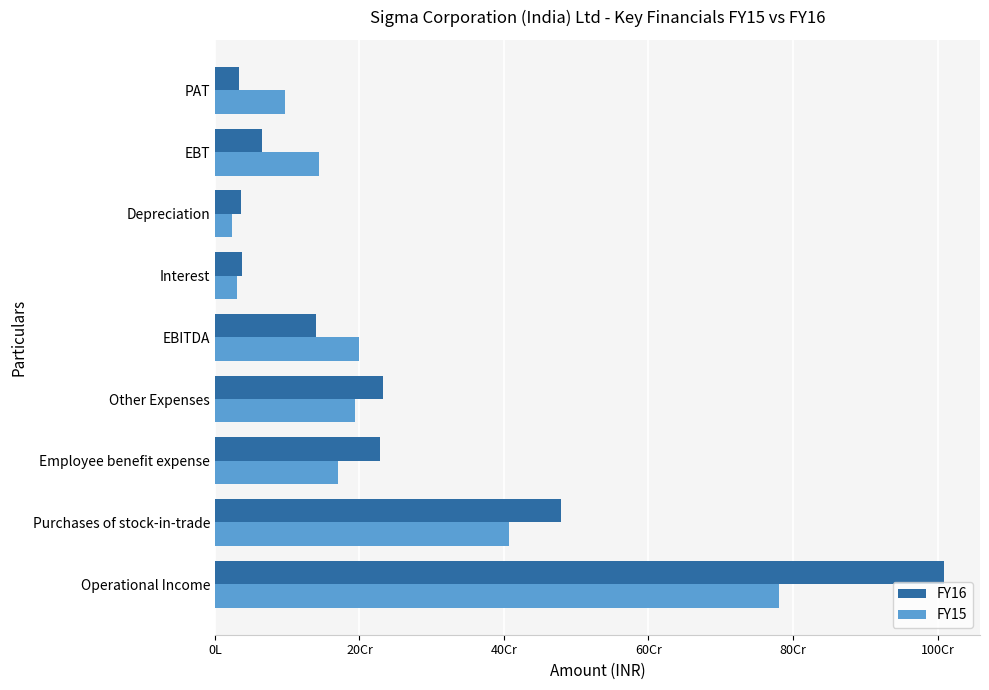

Reading left to right, what are all the values shown in this chart?

FY16: 1008364842	479212163	228530291	232975806	139887523	37738786	36711344	65437393	32901639
FY15: 780249328	406346123	170322779	193332118	198738026	31220418	23172044	144345564	97416757